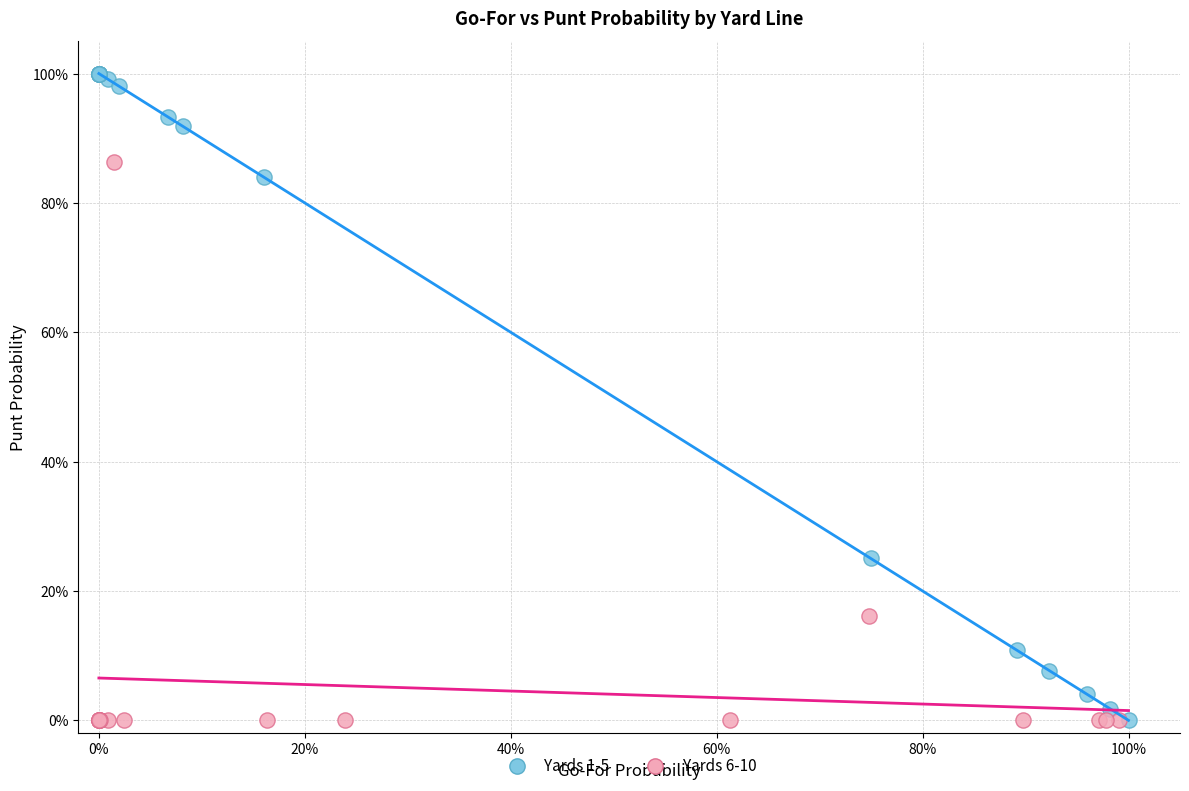

What are all the series names shown in the legend?

Yards 1-5, Yards 6-10